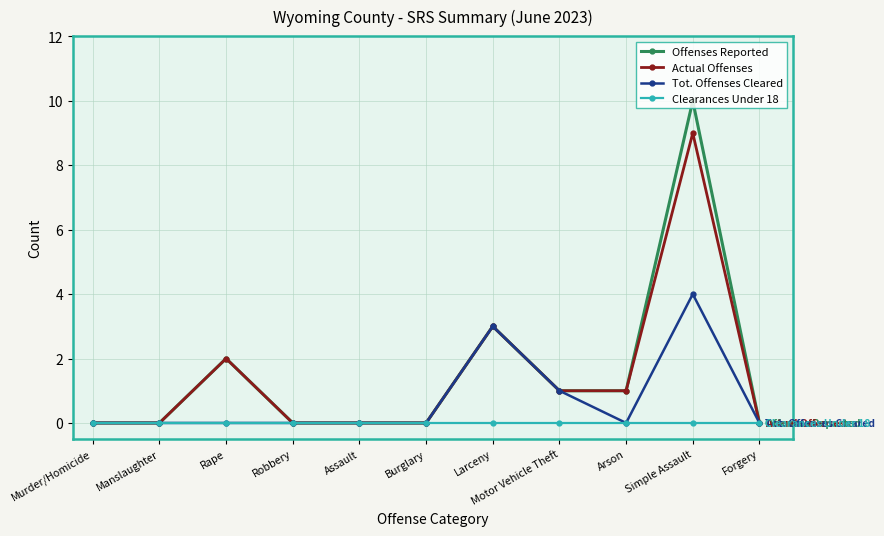

The Clearances Under 18 series shows 0 at Larceny. True or false?

True